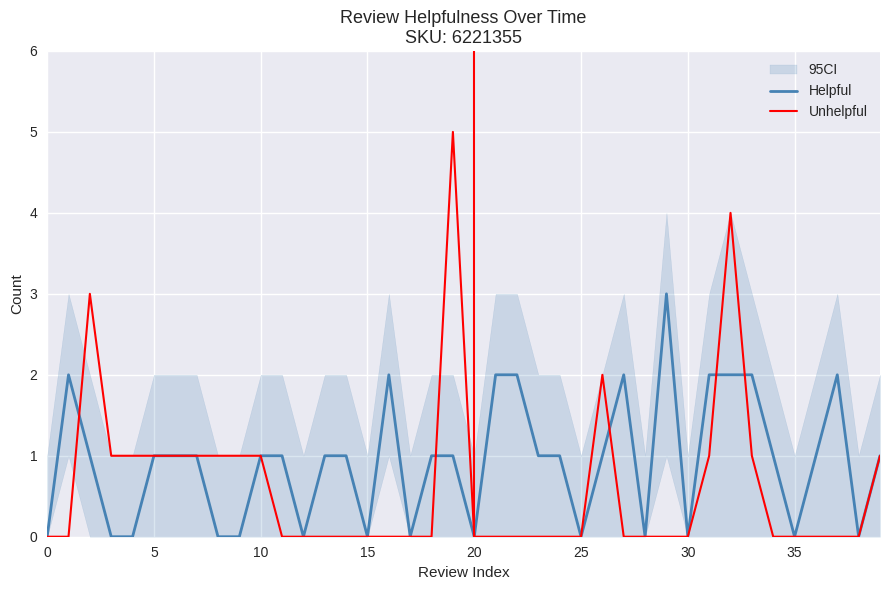

How many interior local peaks does the Unhelpful series have?

4